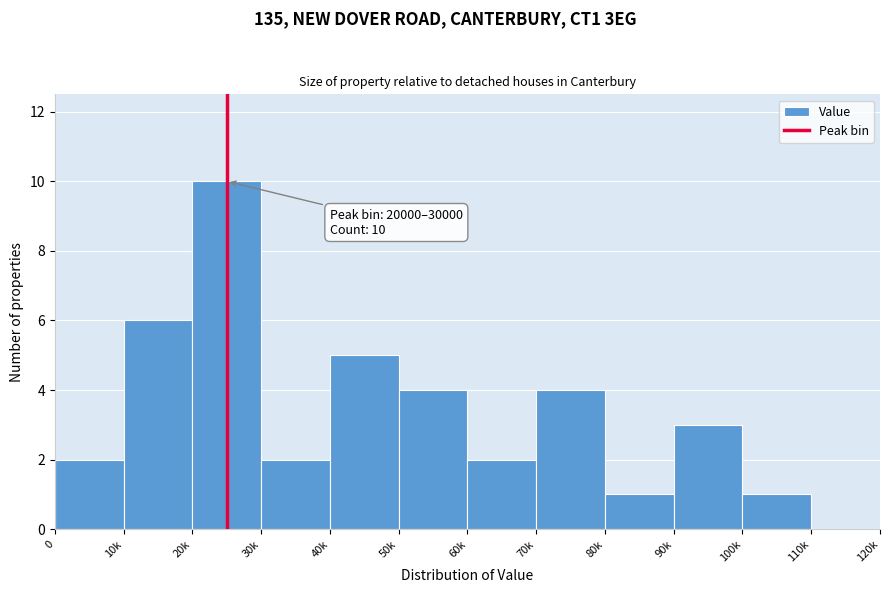

Reading left to right, transcribe all the data shown in this chart.

0=2	10k=6	20k=10	30k=2	40k=5	50k=4	60k=2	70k=4	80k=1	90k=3	100k=1	110k=0